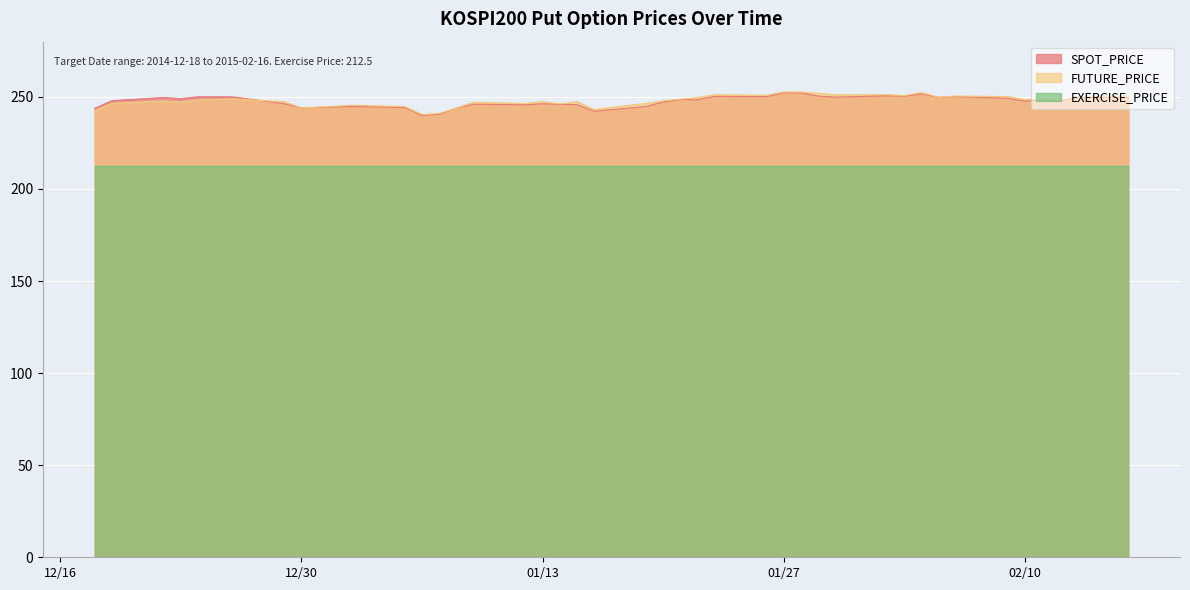

At which category does the chart reach its minimum across all series?

2015-01-06